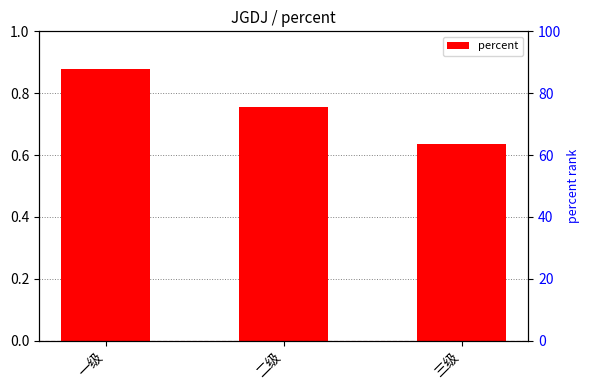

What is the label of the 3rd bar from the right?

一级